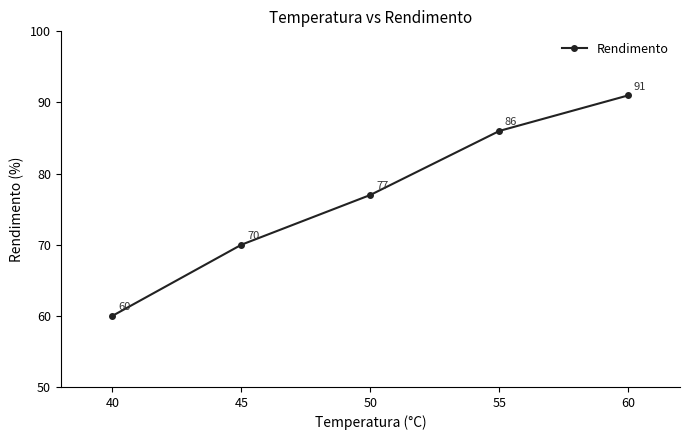

How many series are shown in this chart?

1